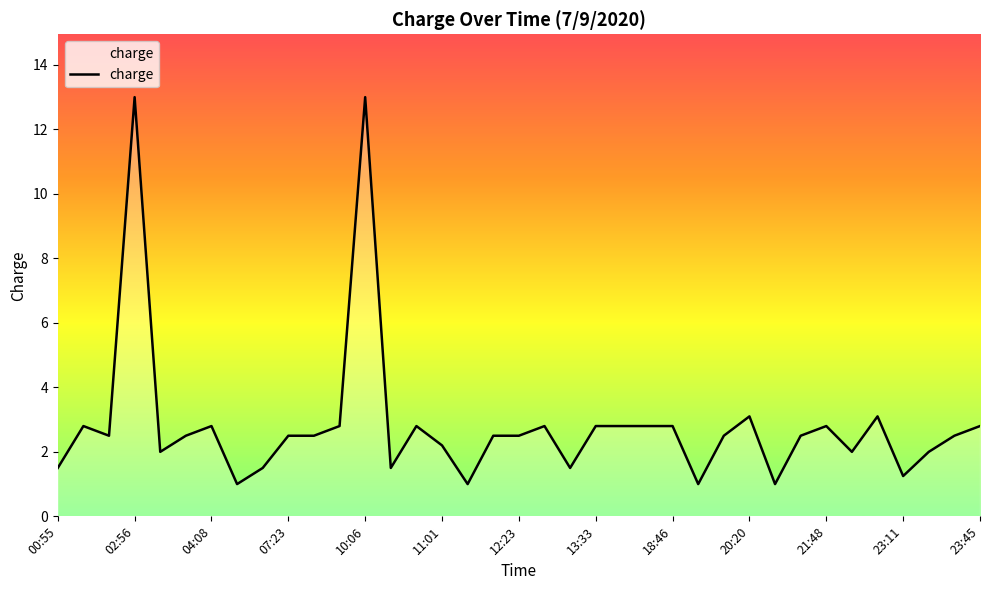

What is the difference between the maximum and minimum values?

12.0